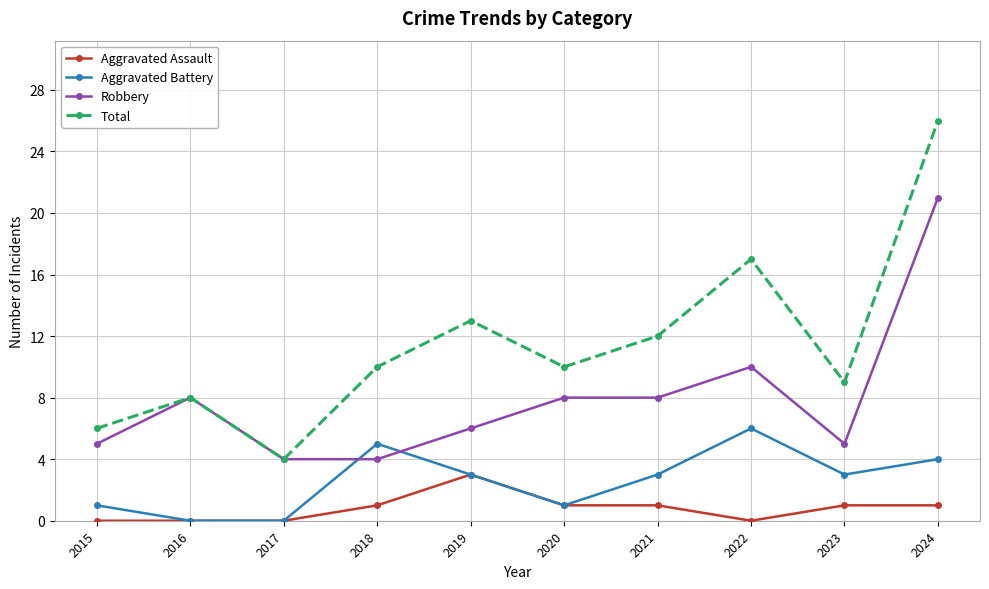

At which label does Aggravated Assault reach its peak?

2019